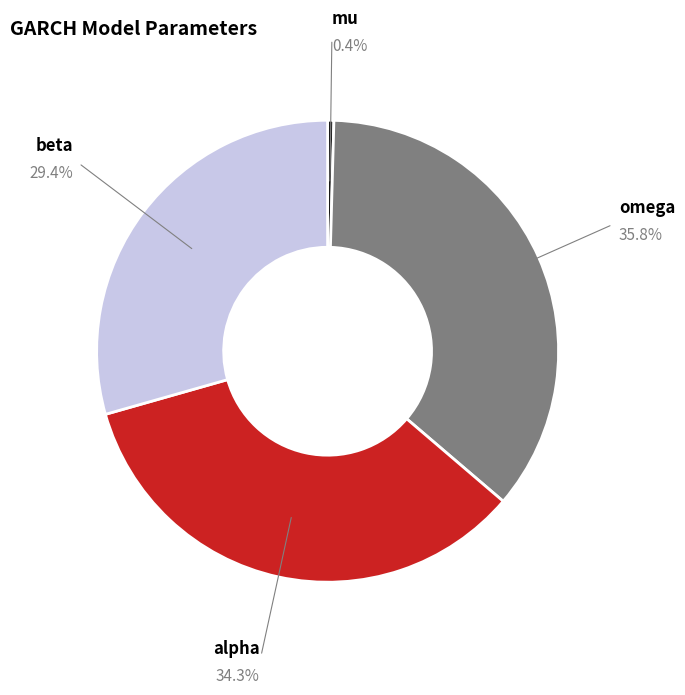

What percentage is the alpha slice, to the nearest percent?

34%